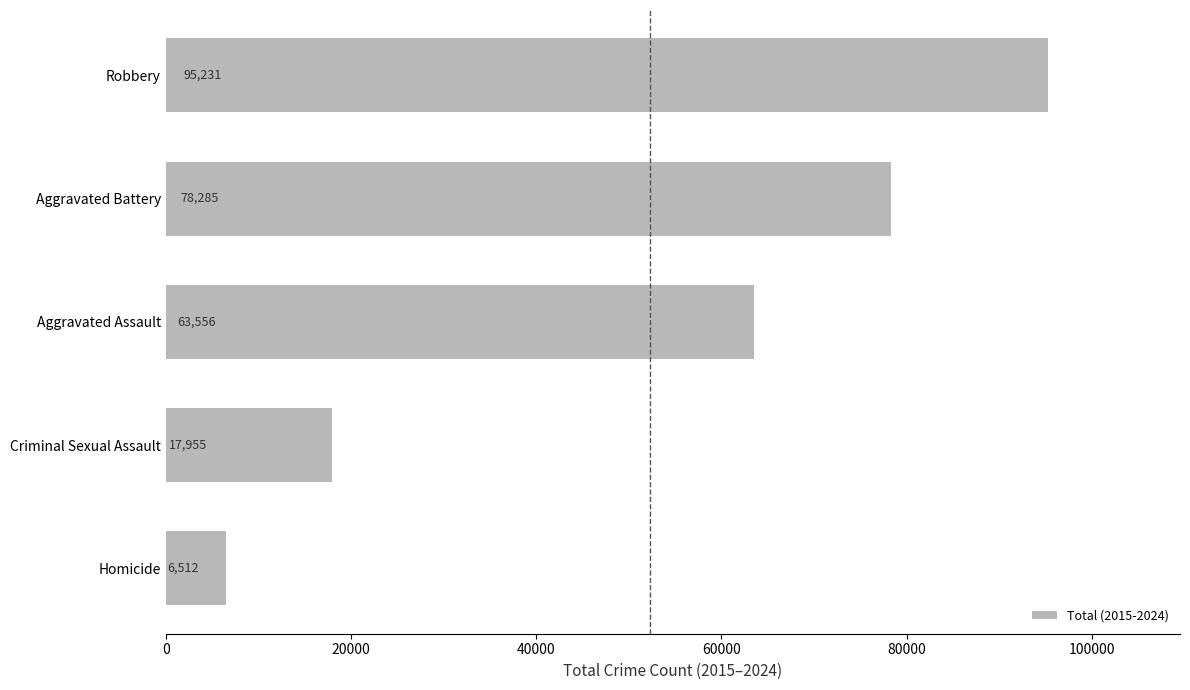

Reading top to bottom, what are all the values shown in this chart?

Robbery=95231	Aggravated Battery=78285	Aggravated Assault=63556	Criminal Sexual Assault=17955	Homicide=6512